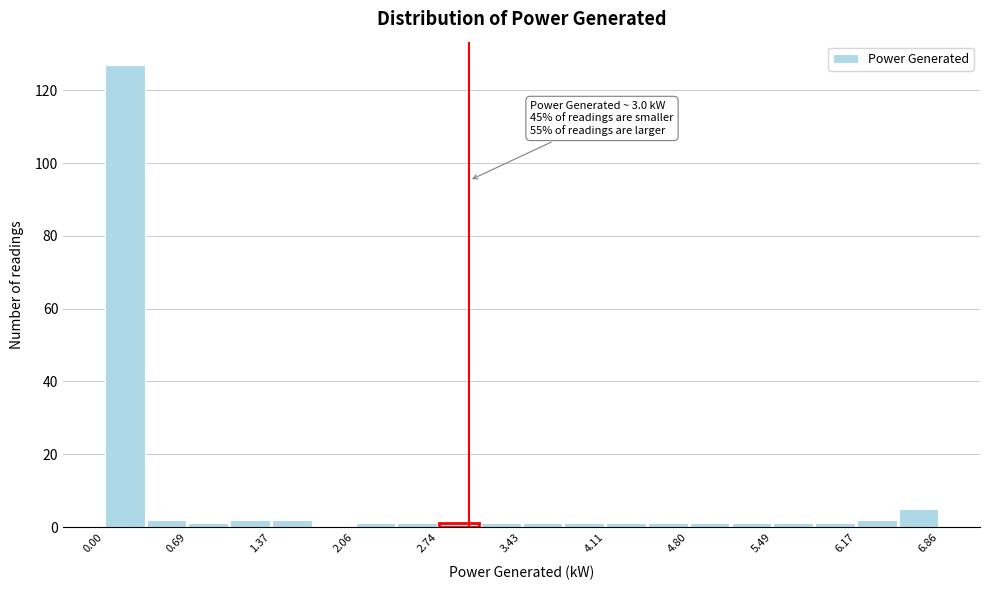

Around what value on the x-axis is the tallest bar? Give the approximate position of its centre, as read against the axis.

0.2